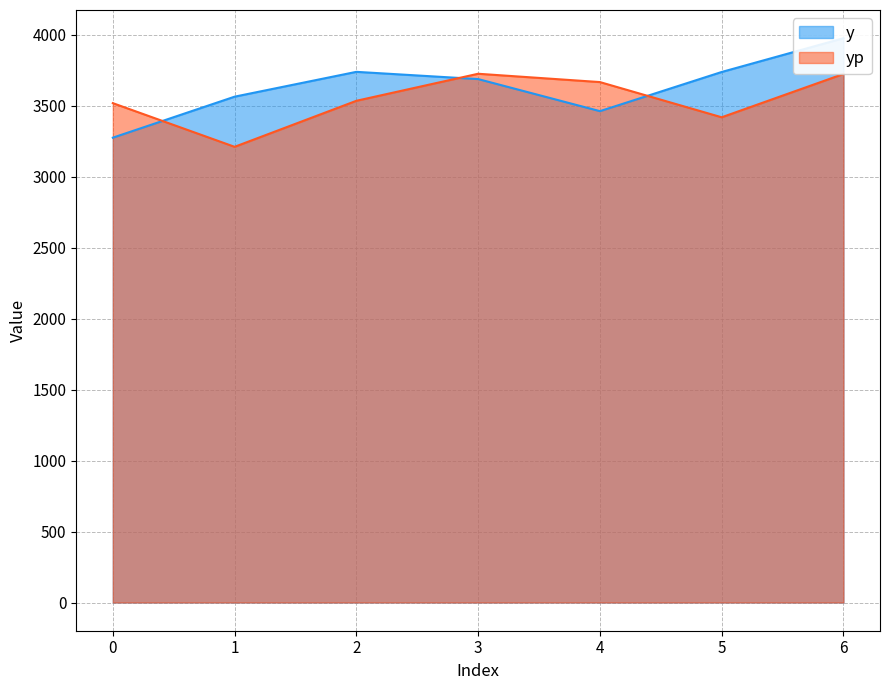

How many data points does each series have?

7